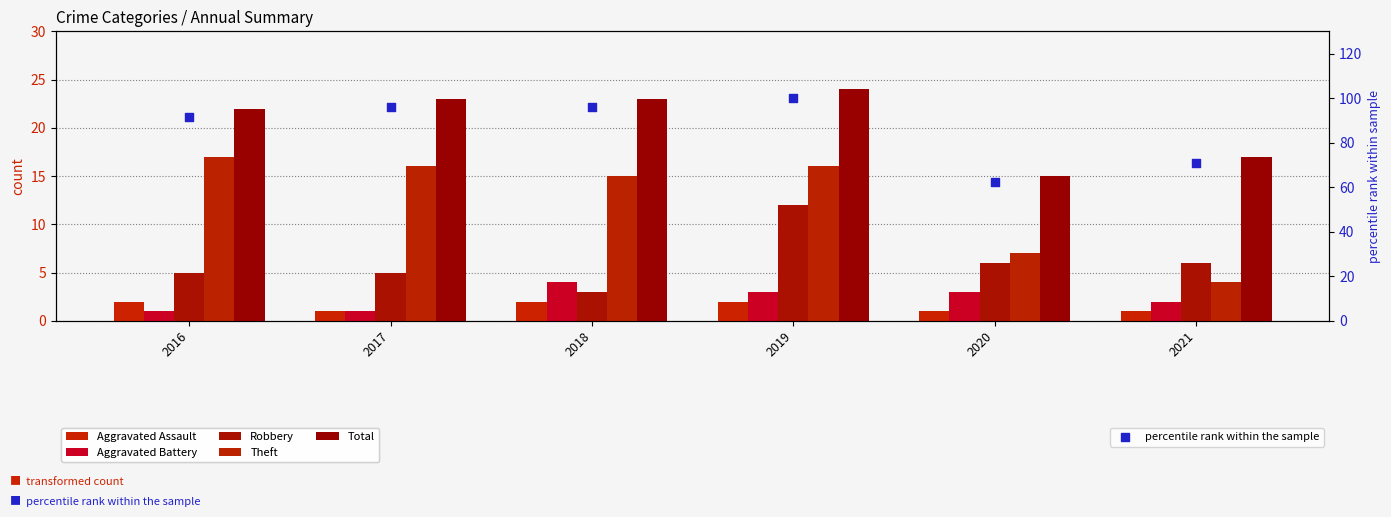

Which series has the largest total across all categories?

percentile rank within the sample